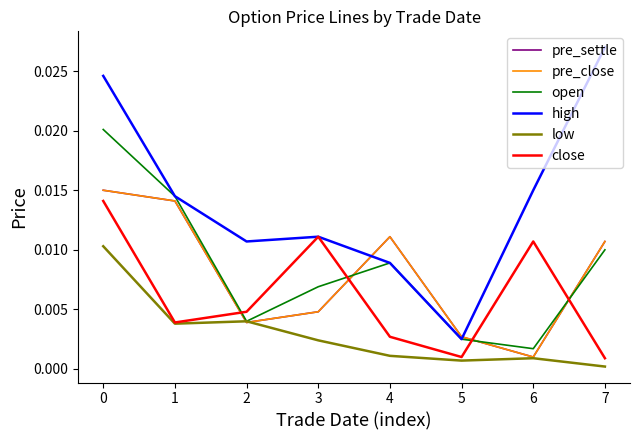

At how many categories does at least one series exceed 0?

8